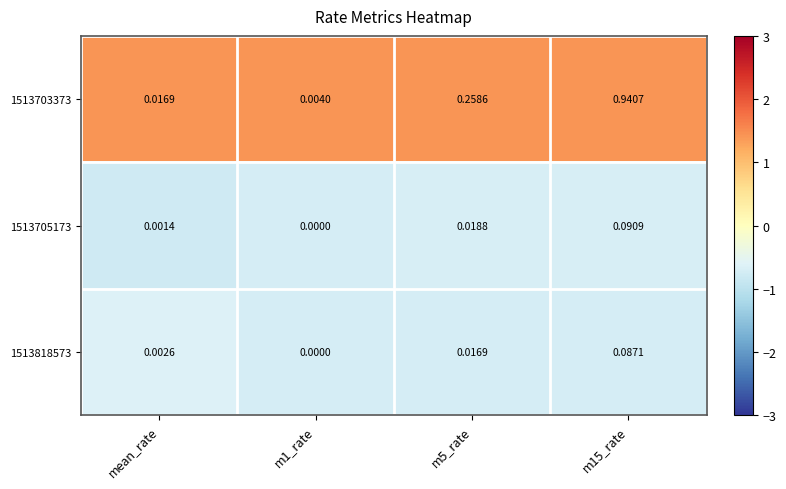

Is the value of 1513703373 at mean_rate greater than the value of 1513818573 at m1_rate?

Yes